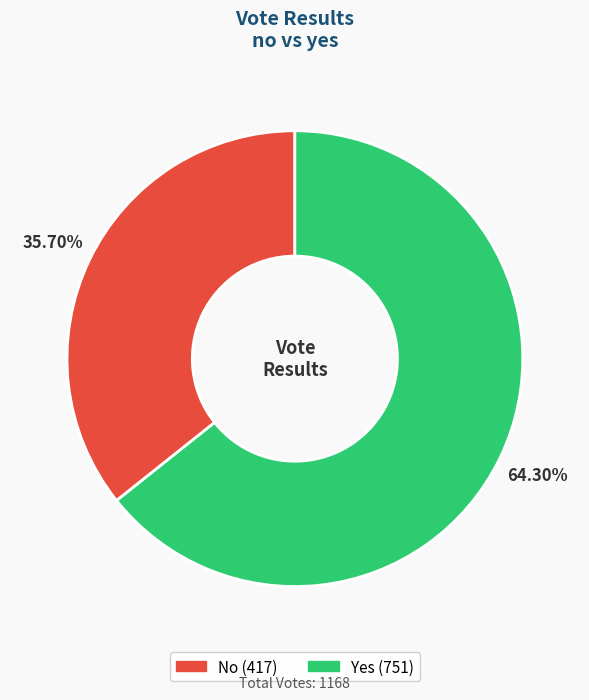

Is there a majority slice in this chart?

Yes